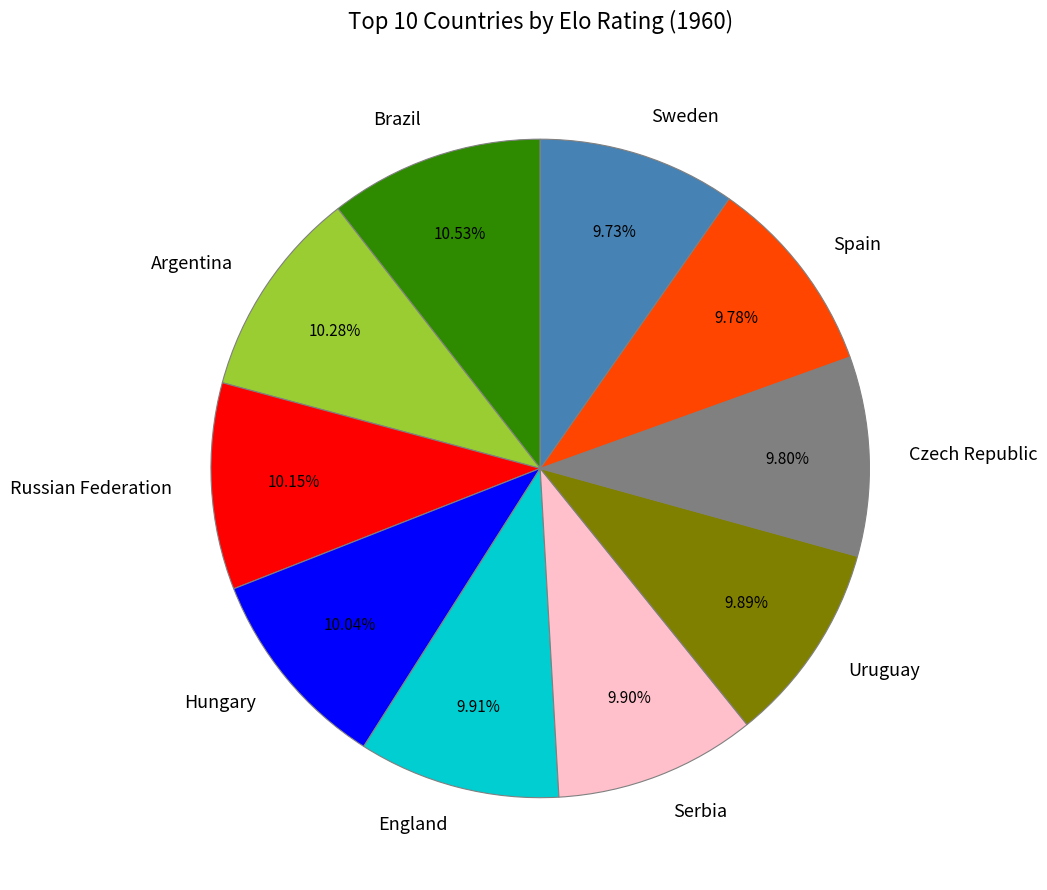

What is the ratio of the value at Argentina to the value at Czech Republic?

1.0